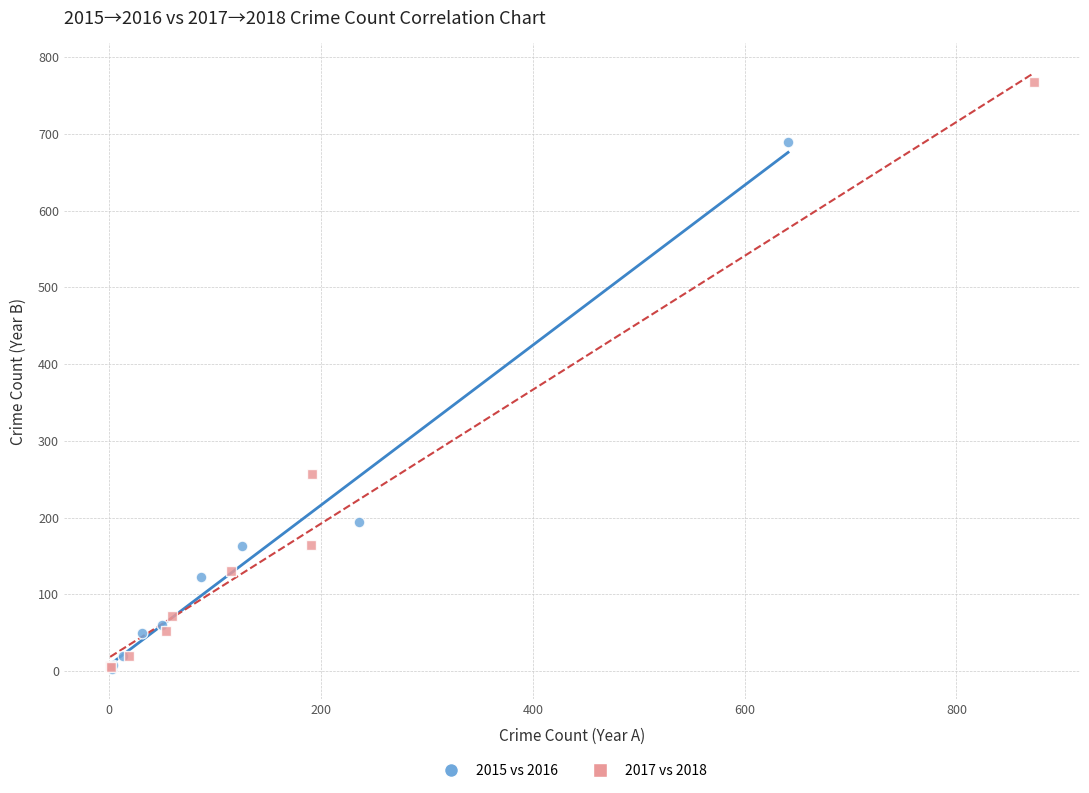

What are all the series names shown in the legend?

2015 vs 2016, 2017 vs 2018